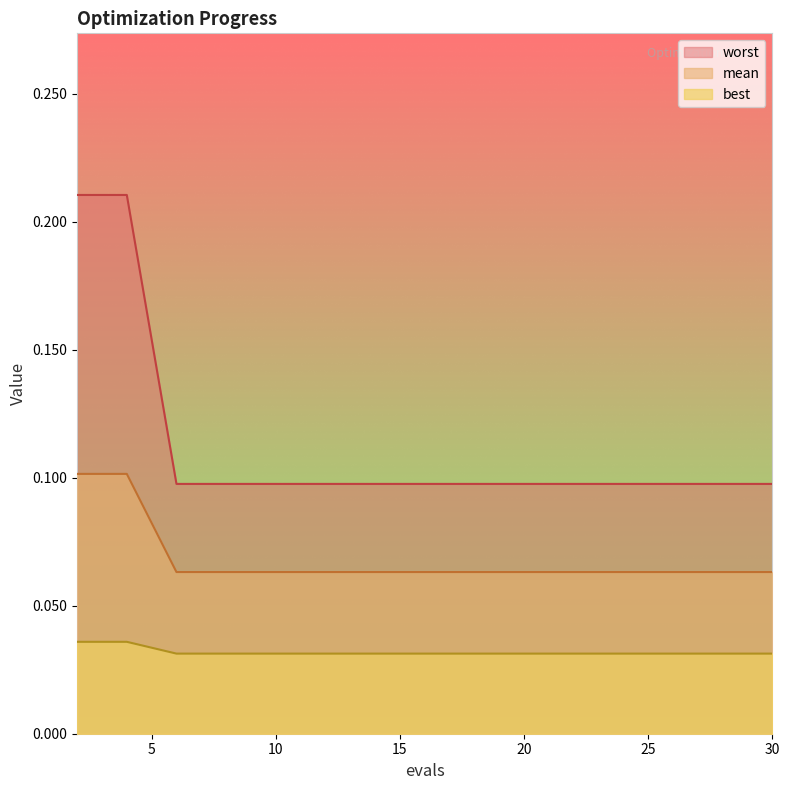

How many lines are shown in the chart?

3